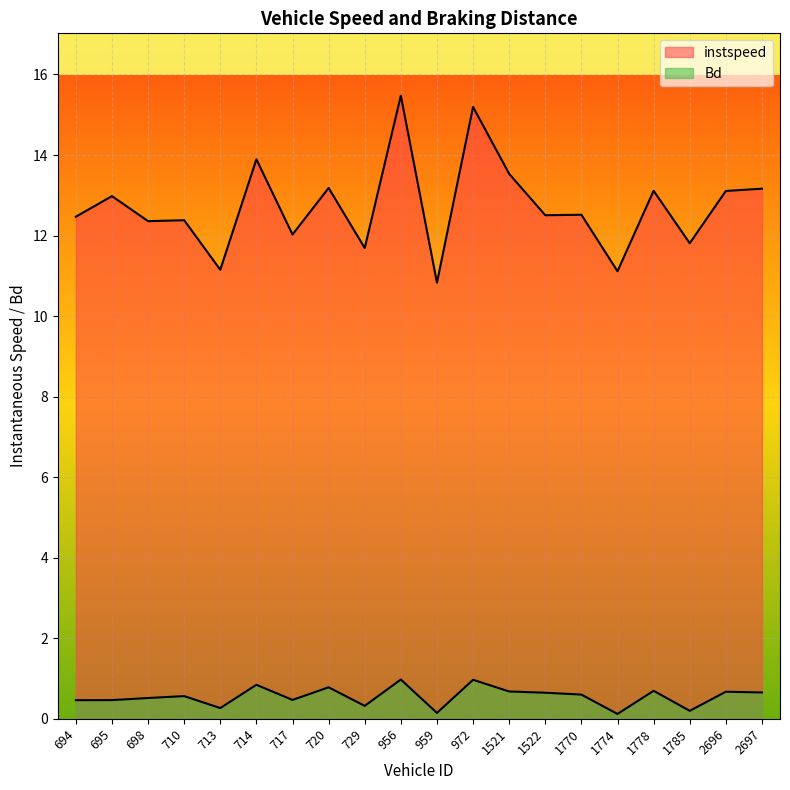

Rank the series by their average value, from lowest to highest.

Bd, instspeed